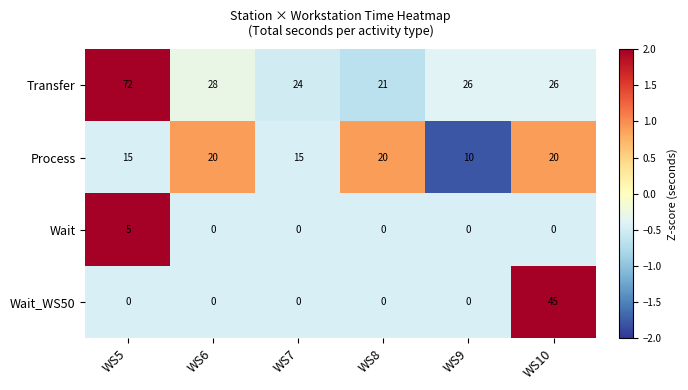

What is the total value across all series at WS9?

36